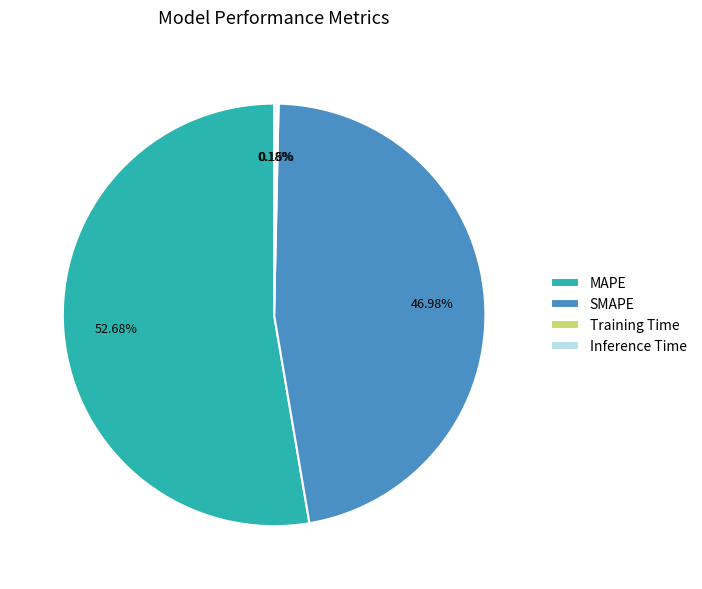

Approximately how many times larger is the value at SMAPE compared to MAPE?

0.9